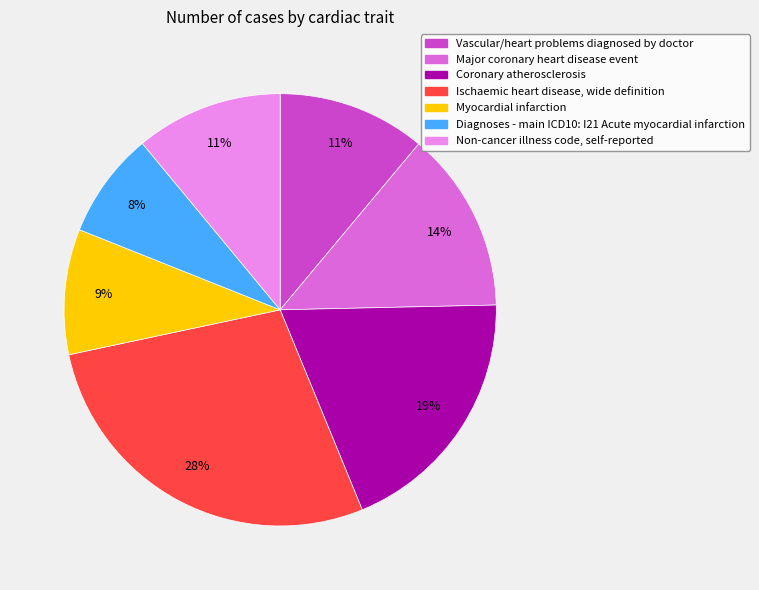

Do Vascular/heart problems diagnosed by doctor and Myocardial infarction together represent more than half of the pie?

No